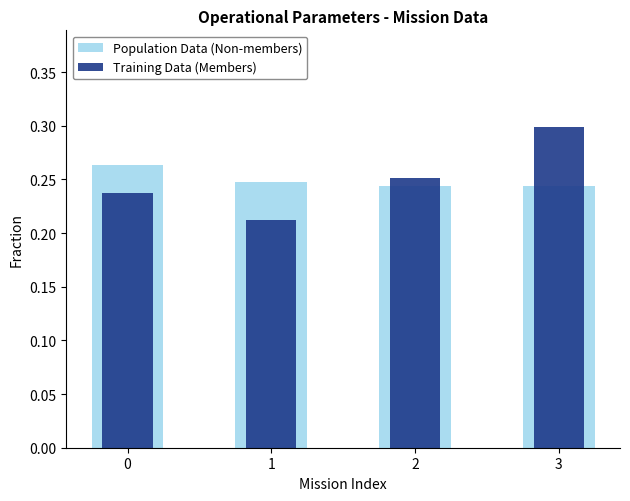

Which label corresponds to the largest value in the chart?

3